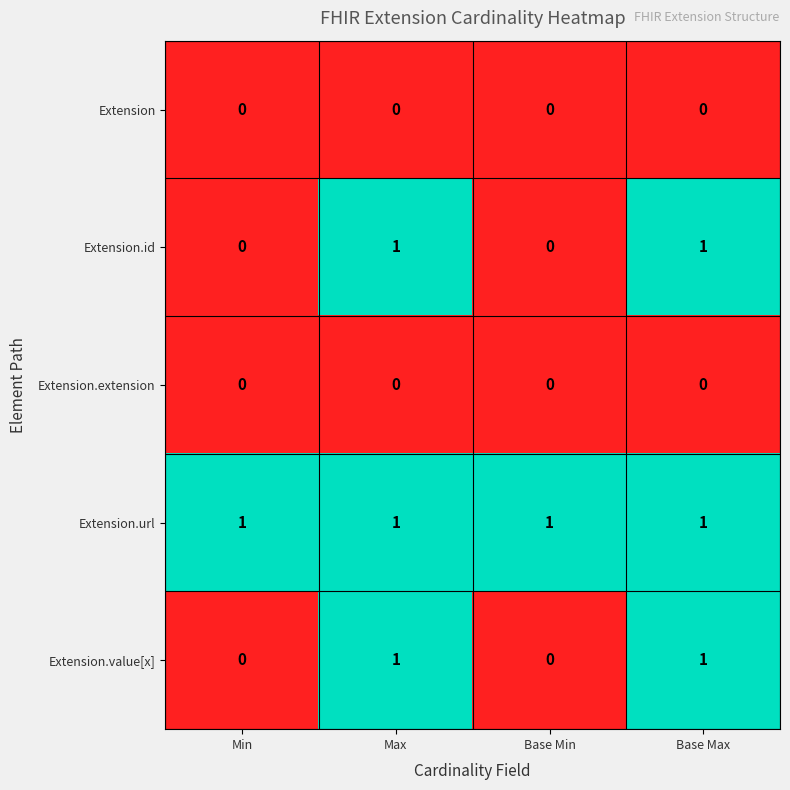

At how many categories does at least one series exceed 0?

4